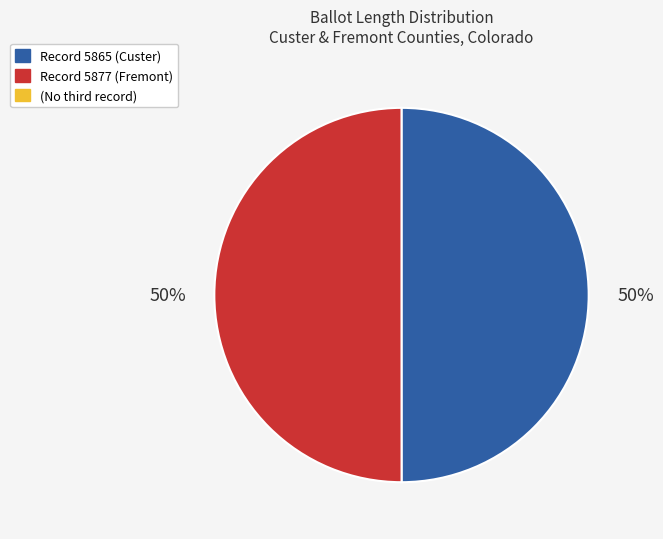

To the nearest percent, what is the average slice percentage?

50%